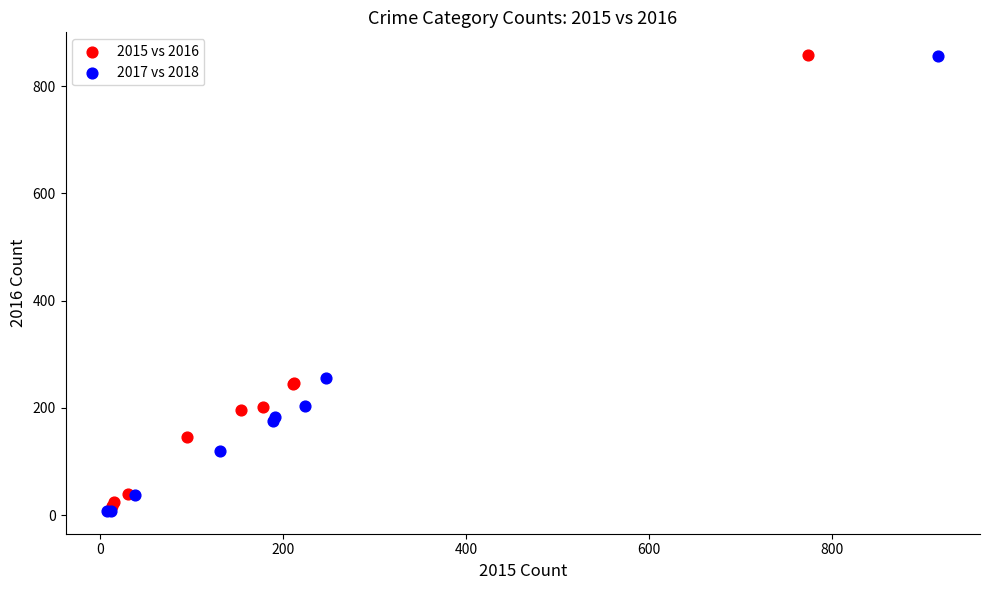

Which series has the widest spread of Y values?

2017 vs 2018